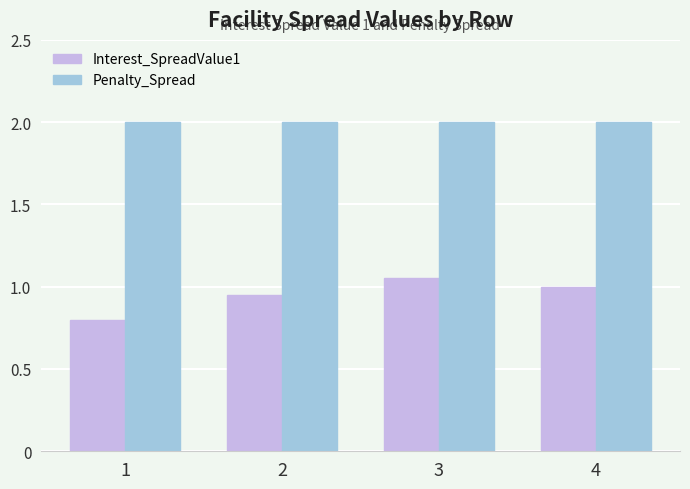

List the series in order of their peak value, lowest first.

Interest_SpreadValue1, Penalty_Spread